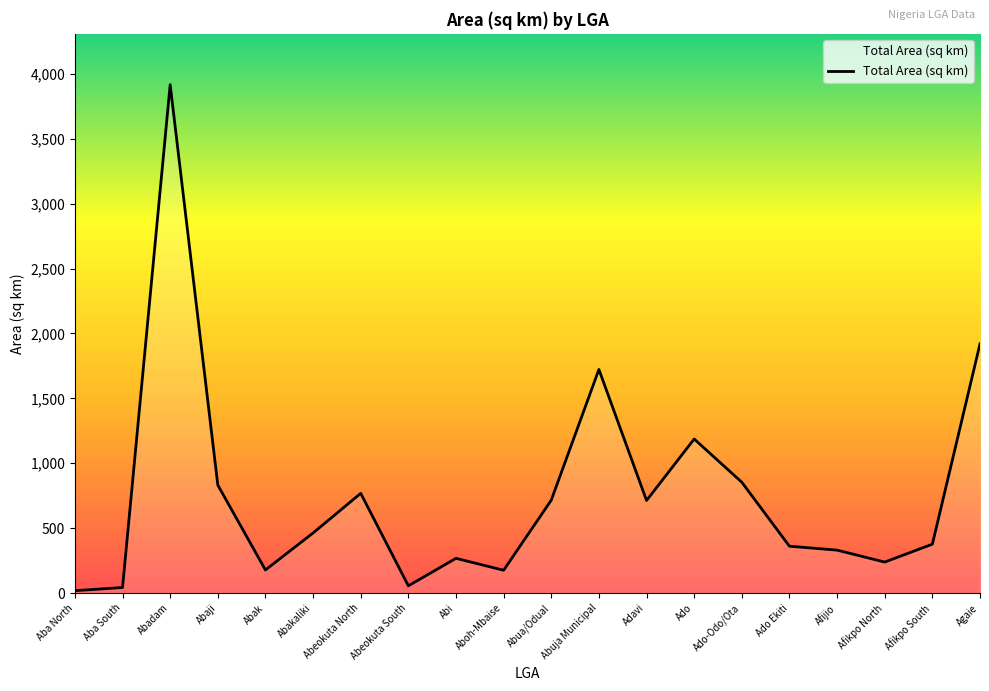

What is the sum of all values?

15142.4